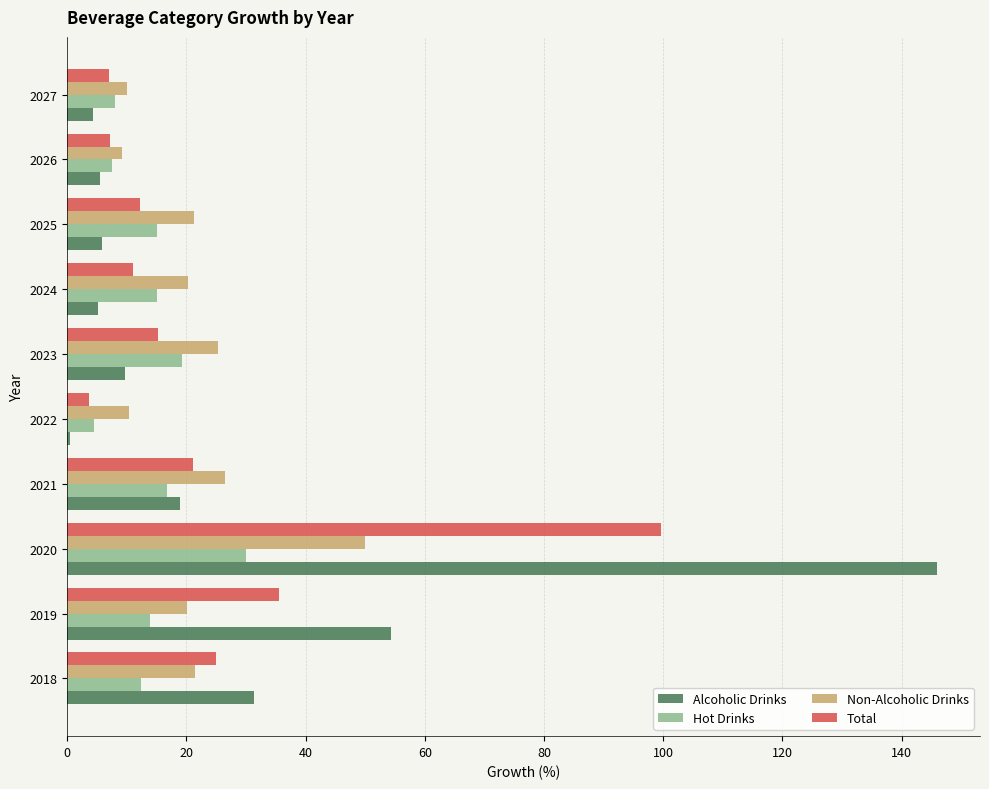

Rank the series by their maximum value, from highest to lowest.

Alcoholic Drinks, Total, Non-Alcoholic Drinks, Hot Drinks